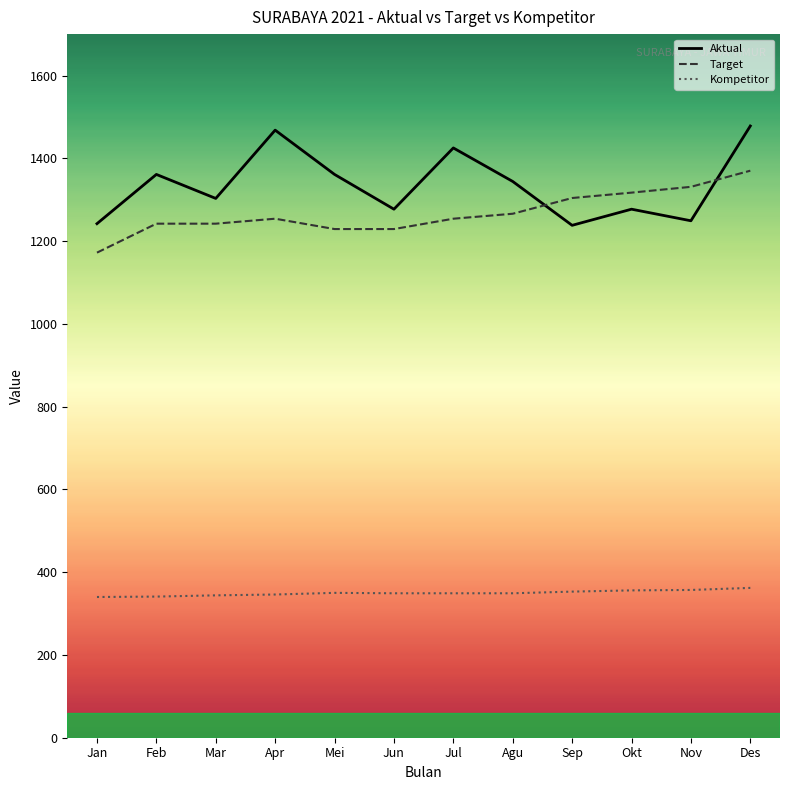

Which series changed the most between Okt and Des?

Aktual